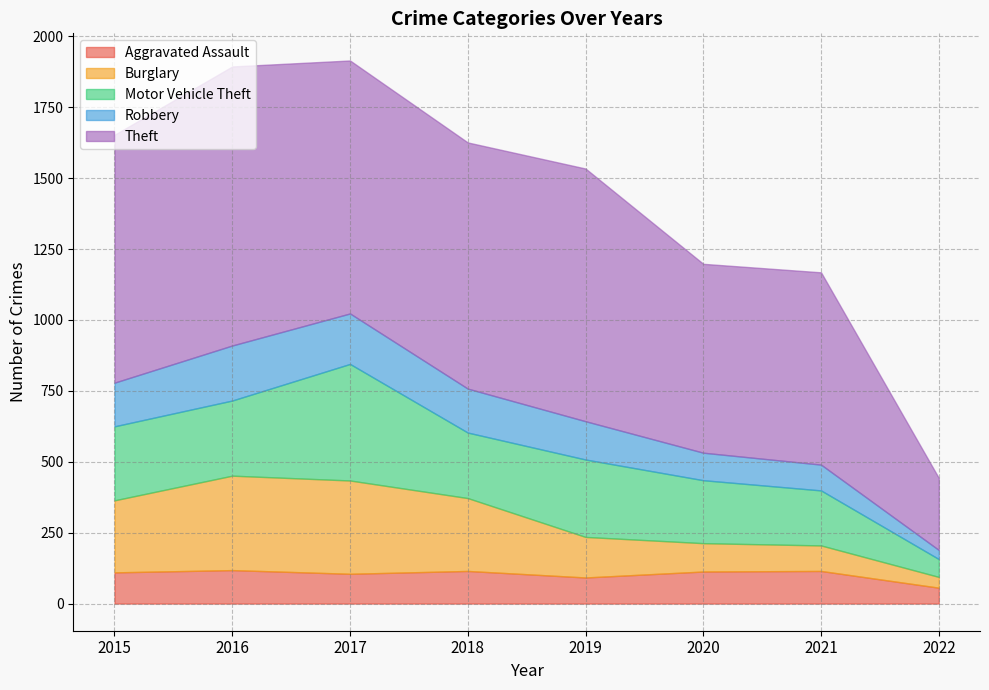

True or false: Theft has a value of 1498 at 2018.

False